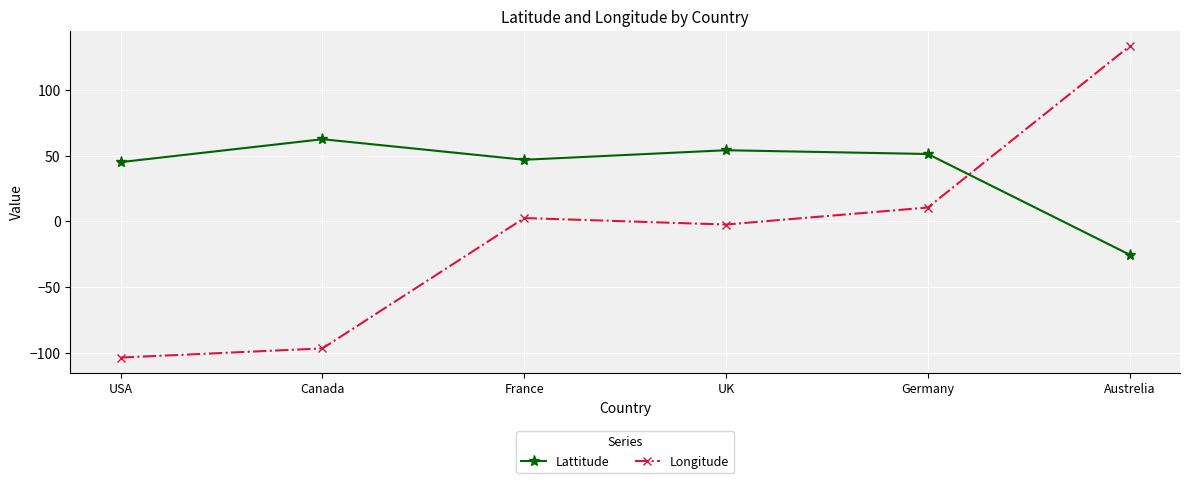

What value does the Longitude series have at USA?

-103.8